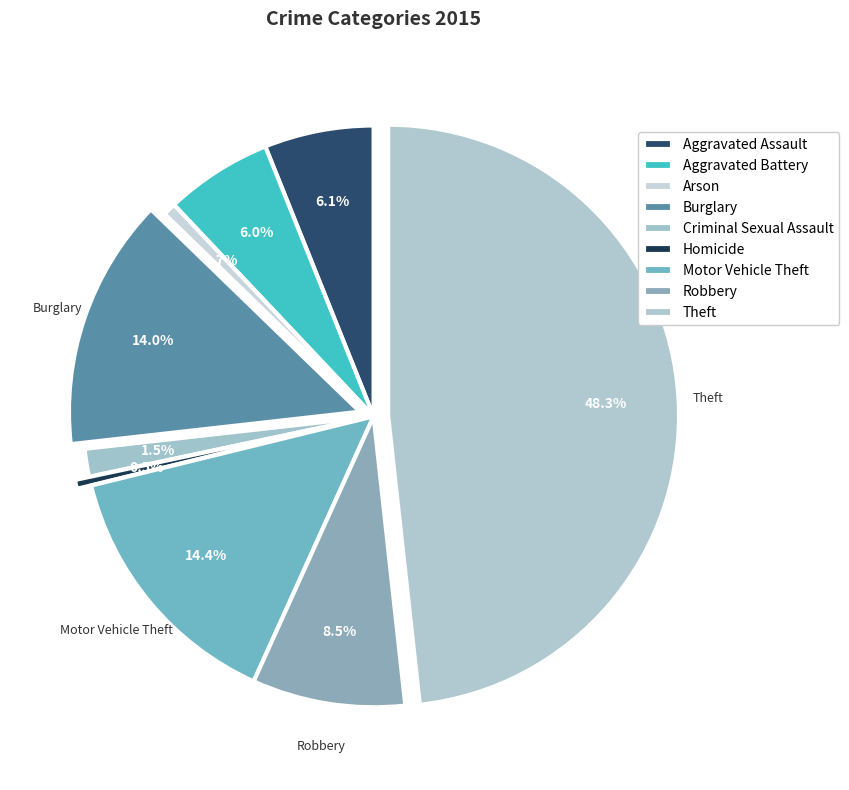

Count the number of slices in the pie.

9